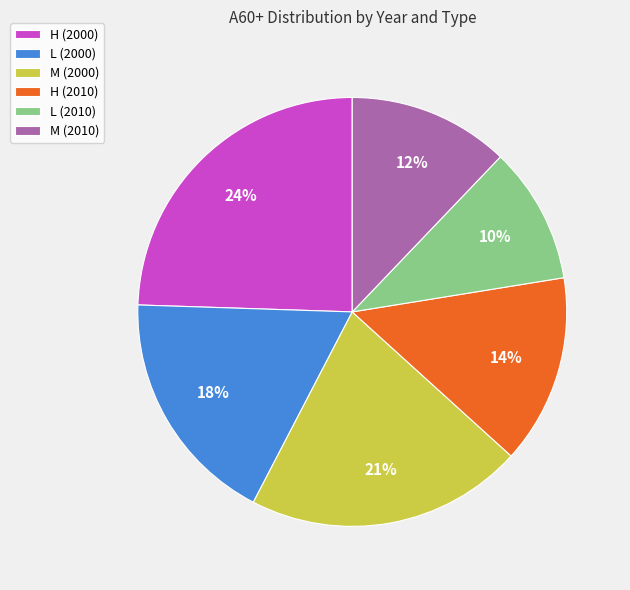

To the nearest percent, what is the difference between the largest and smallest slice percentages?

14%